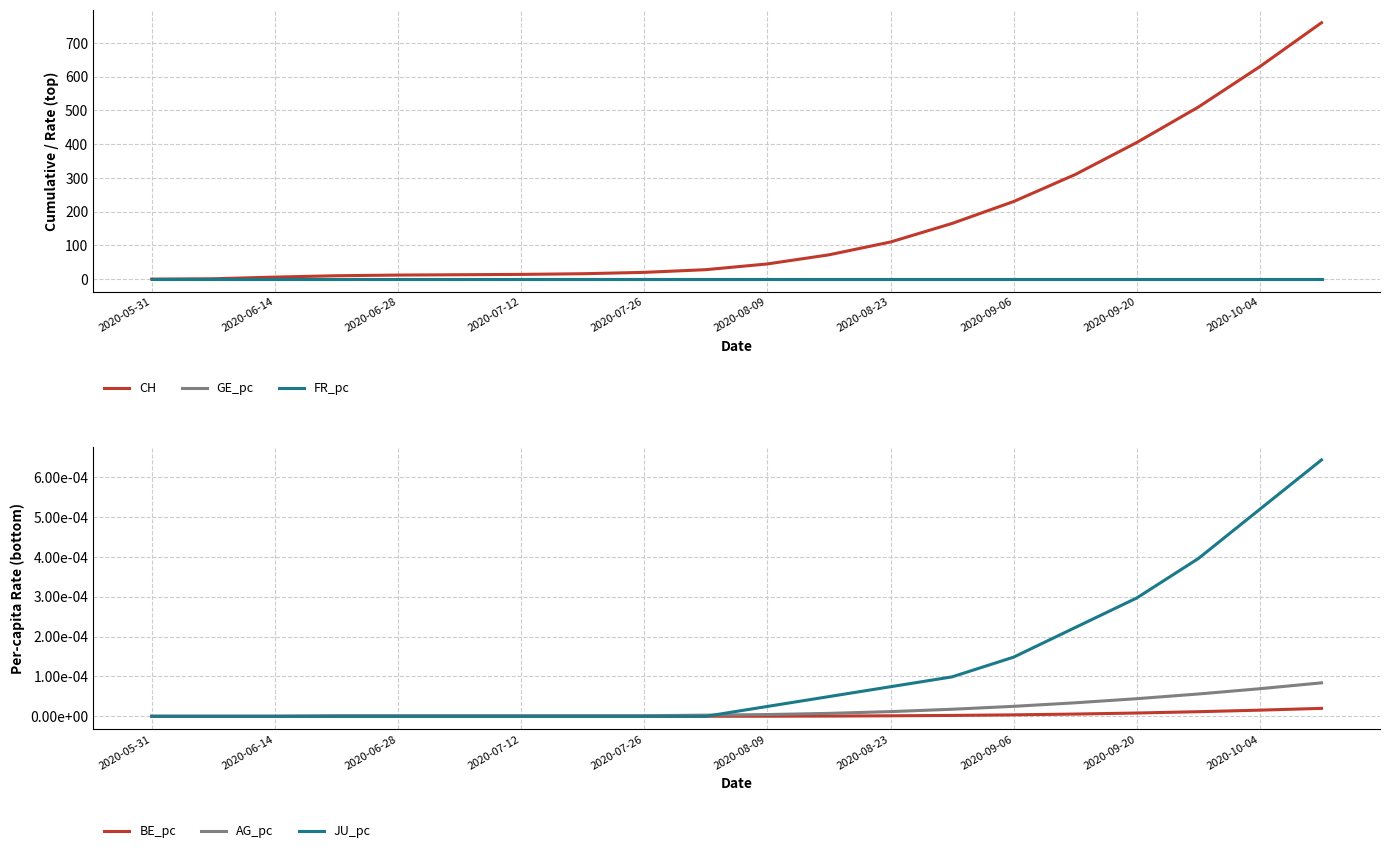

At which category is the sum across all series the highest?

19